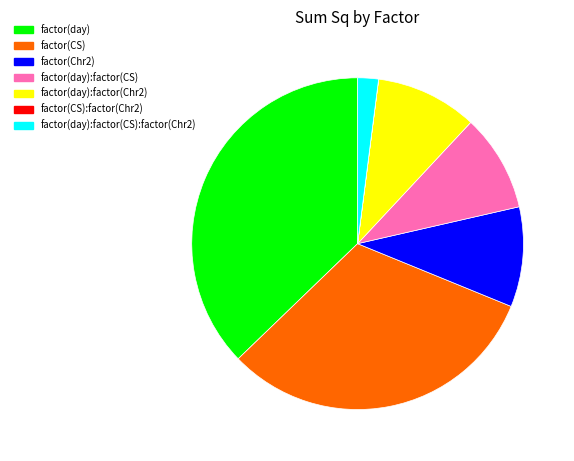

Does any single category account for the majority?

No